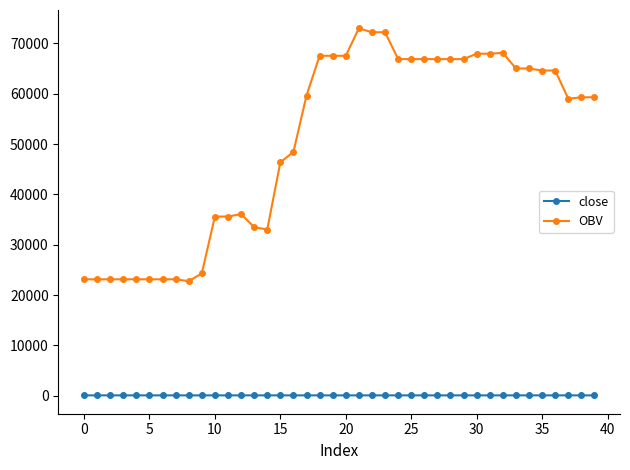

Which series has the largest total across all categories?

OBV